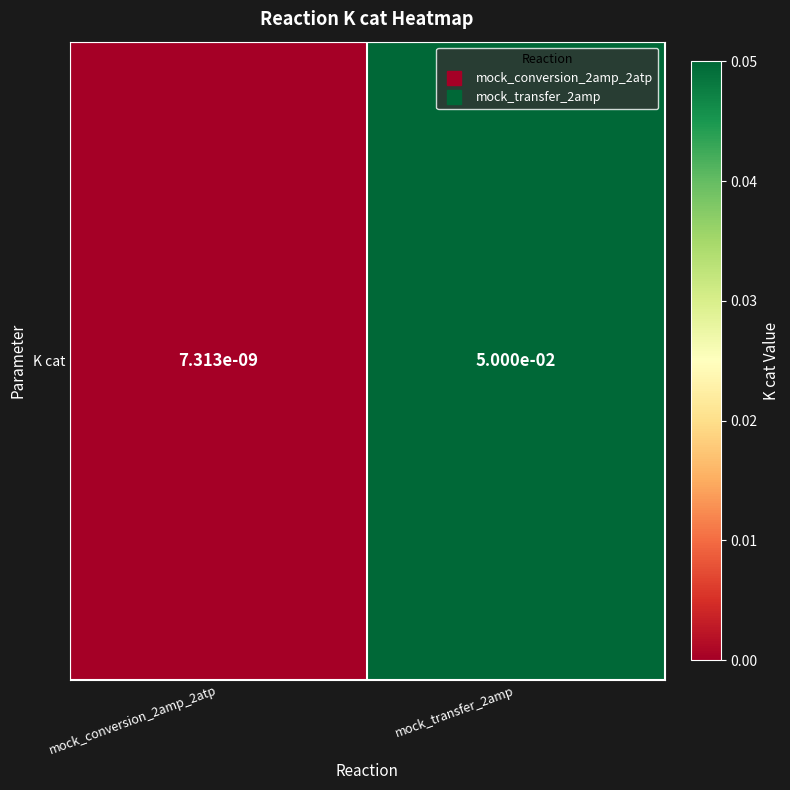

Between mock_conversion_2amp_2atp and mock_transfer_2amp, which is larger?

mock_transfer_2amp